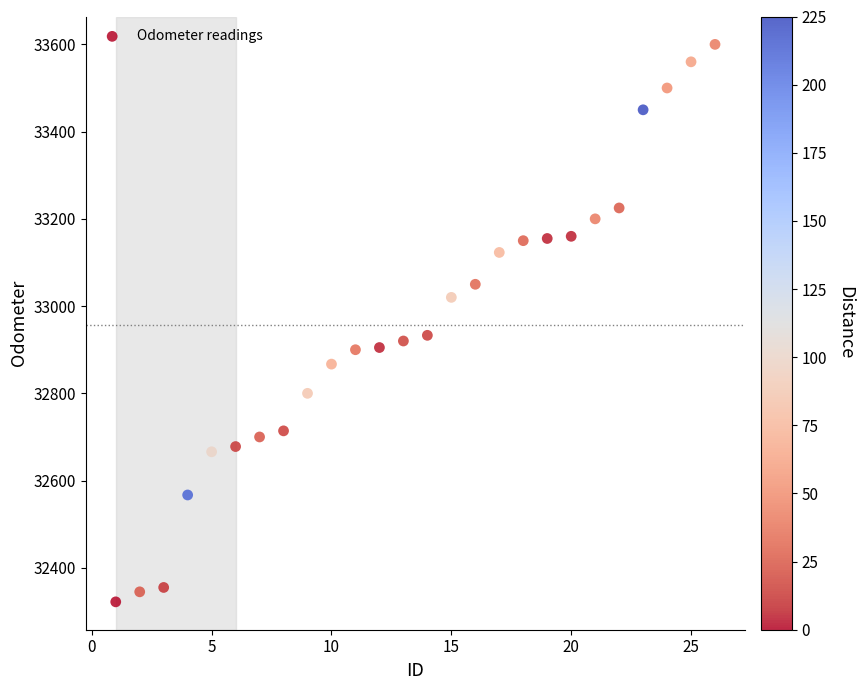

What is the range of Y values (max minus min)?

1278